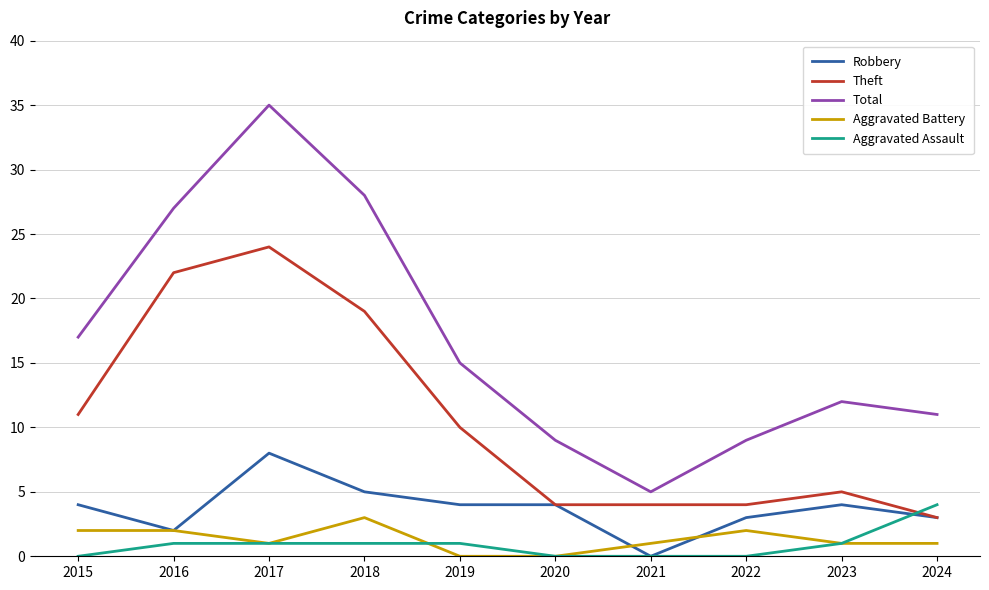

Is this an area chart (filled region under the line)?

No